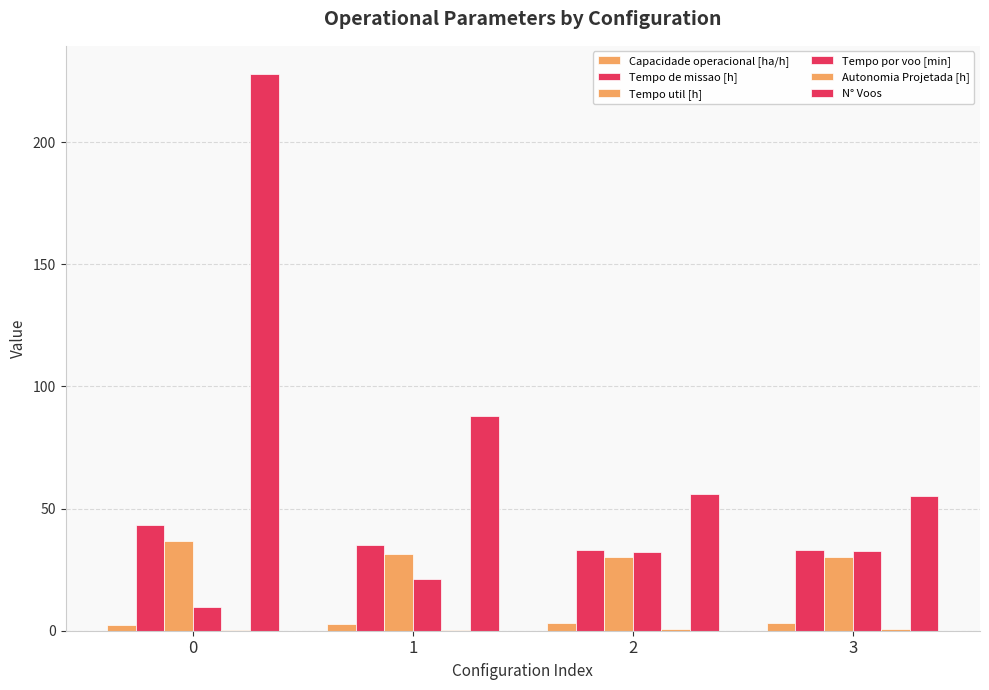

What is the difference between the maximum and second lowest values in the Tempo de missao [h] series?

10.2